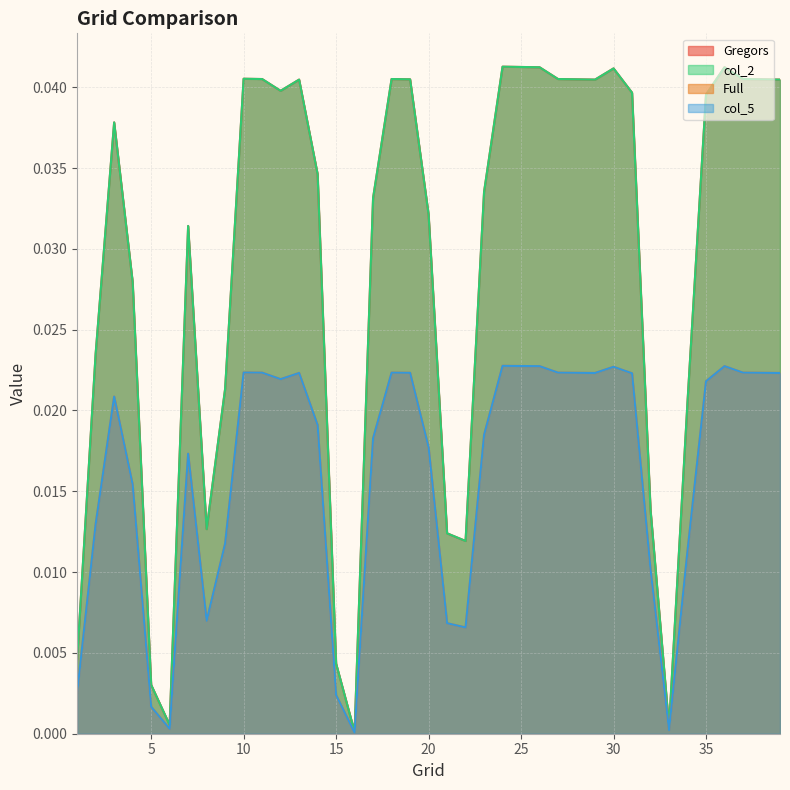

Which category has the highest value across all series?

24